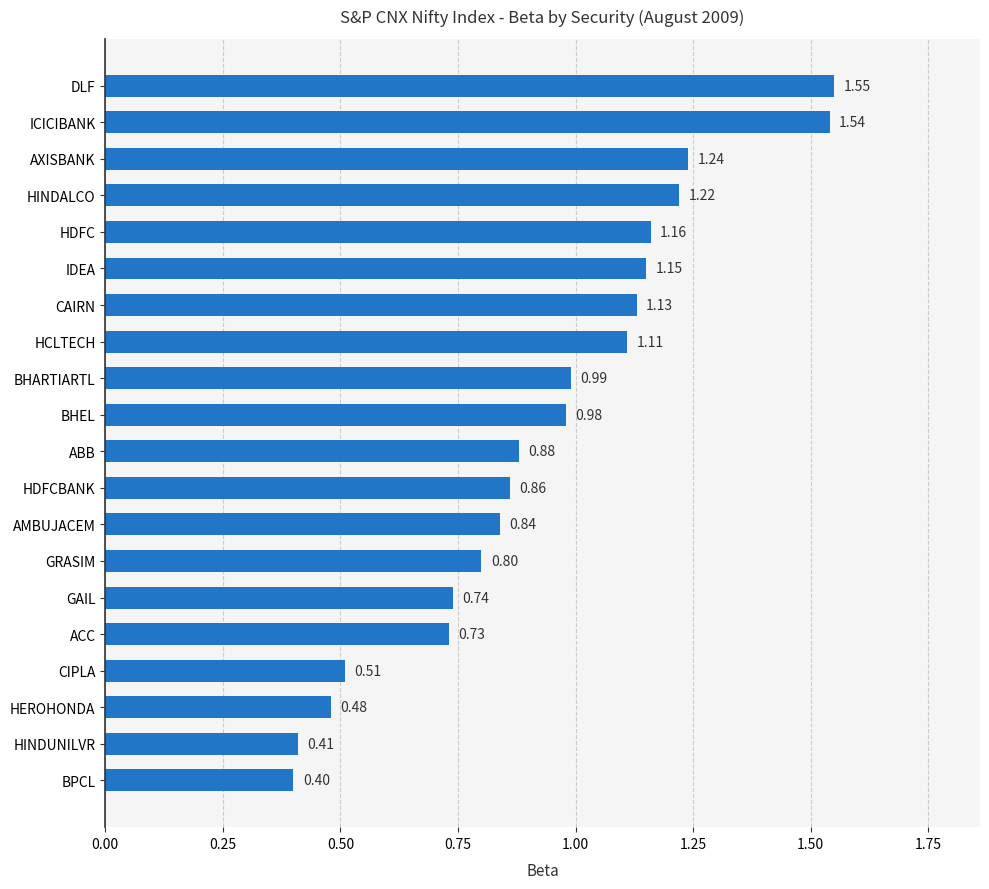

What is the sum of the values at ICICIBANK and HINDALCO?

2.8